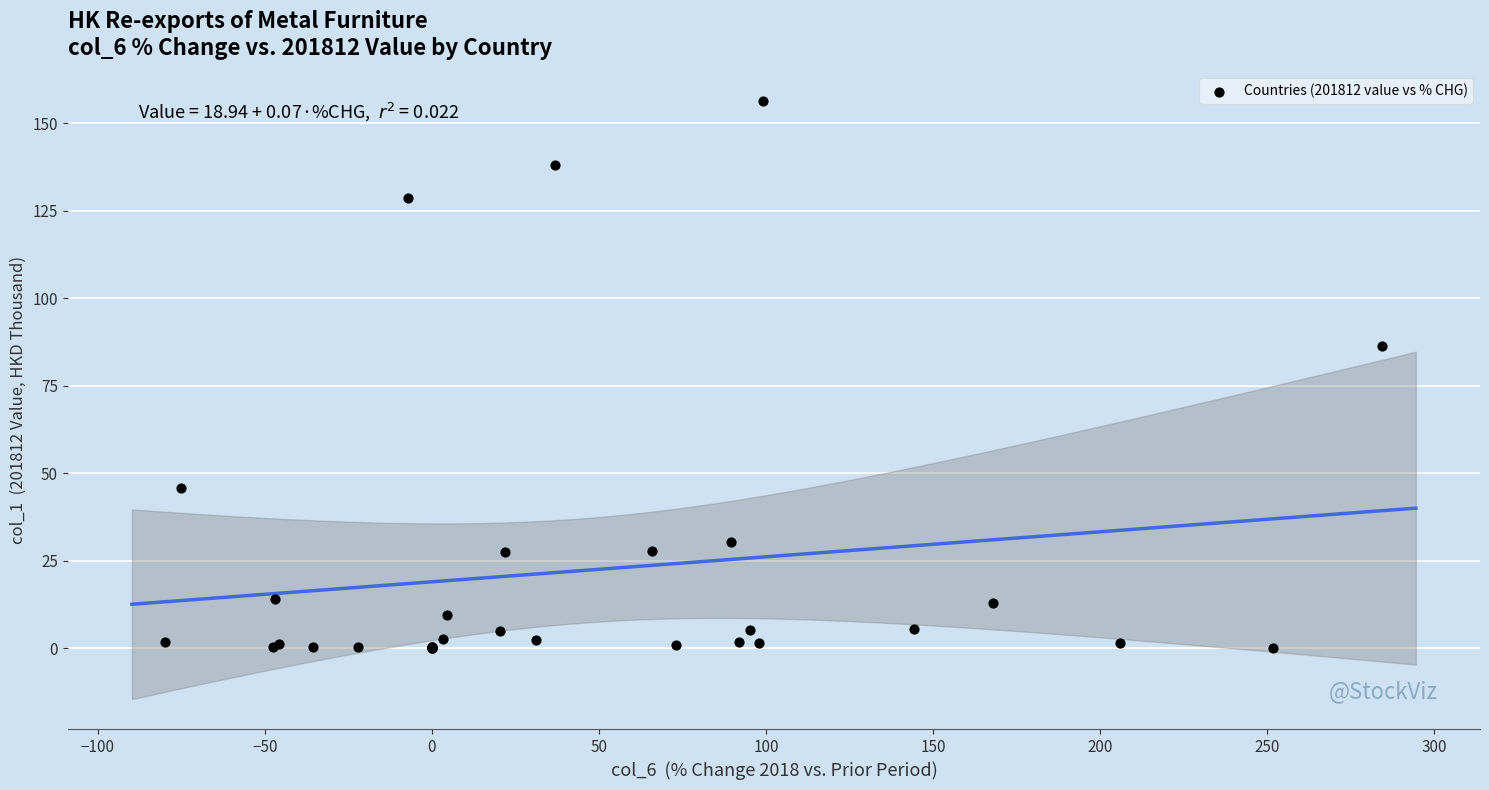

What Y value in the scatter plot is closest to 78?

86.4